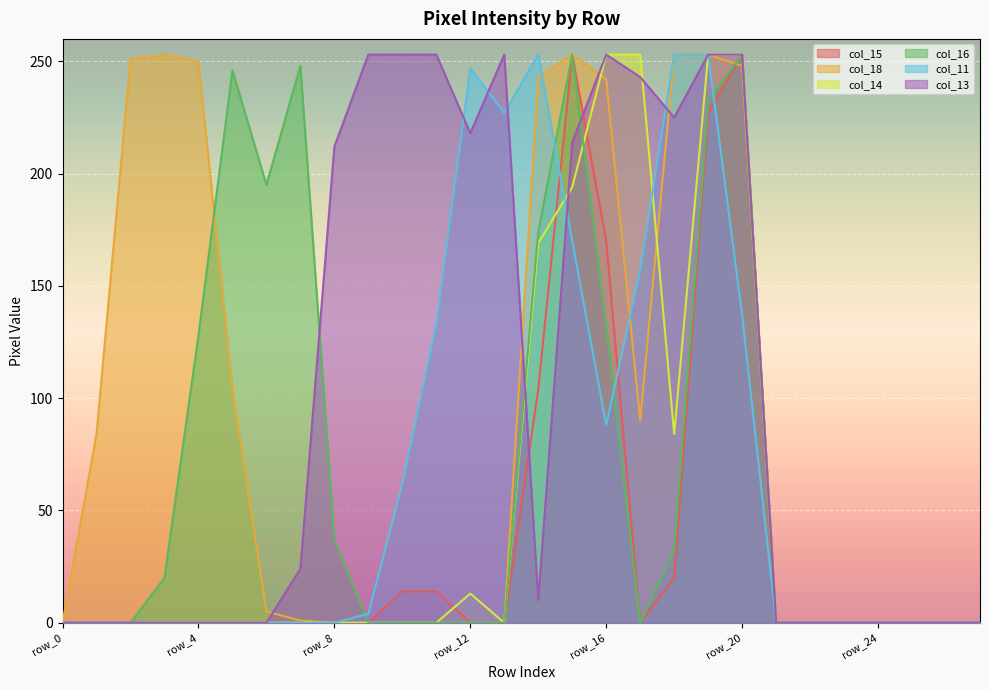

The col_15 series shows 8 at row_10. True or false?

False